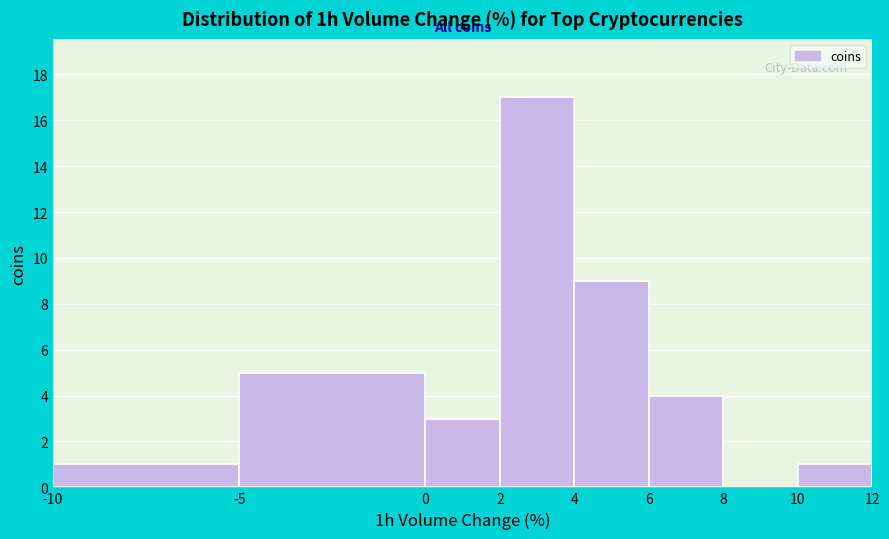

What is the height of the bar covering -10 to -5 on the x-axis? The values are not printed on the chart, so give them approximately, as read against the axis.

1